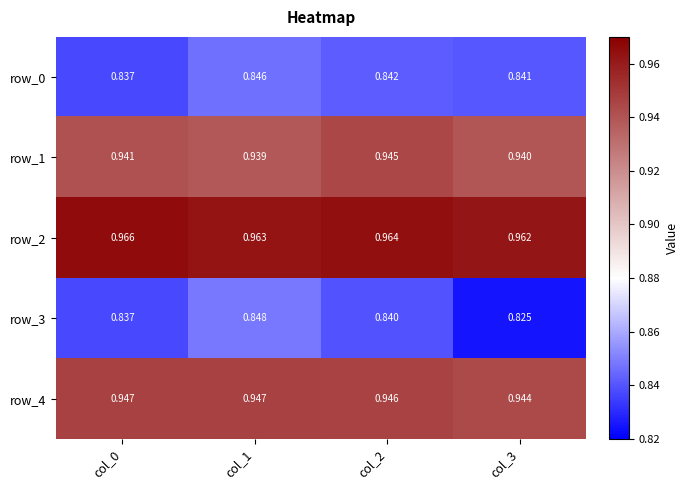

List the series in order of their peak value, highest first.

row_2, row_4, row_1, row_3, row_0